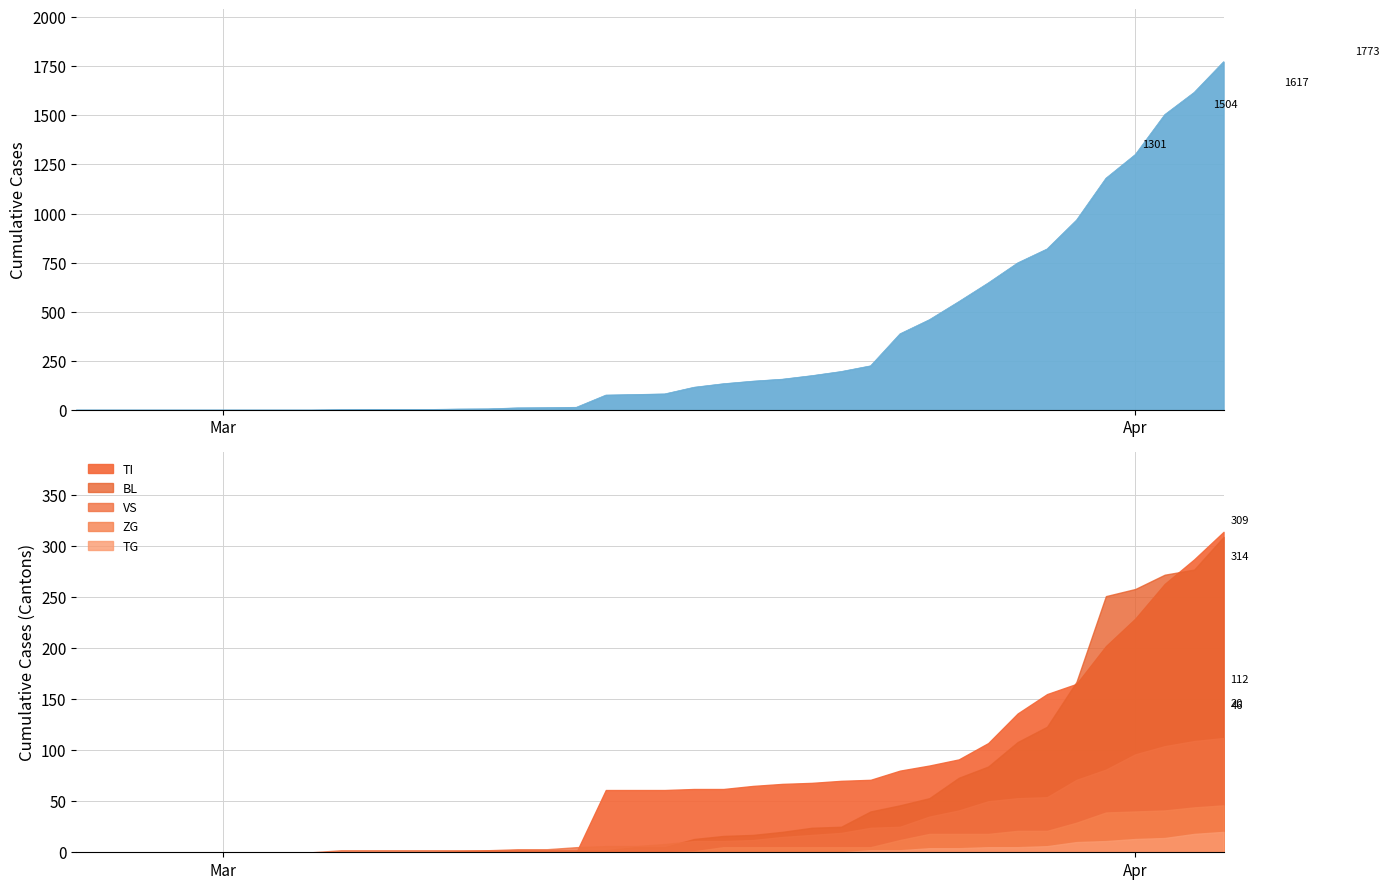

What is the average value of the ZG series?

9